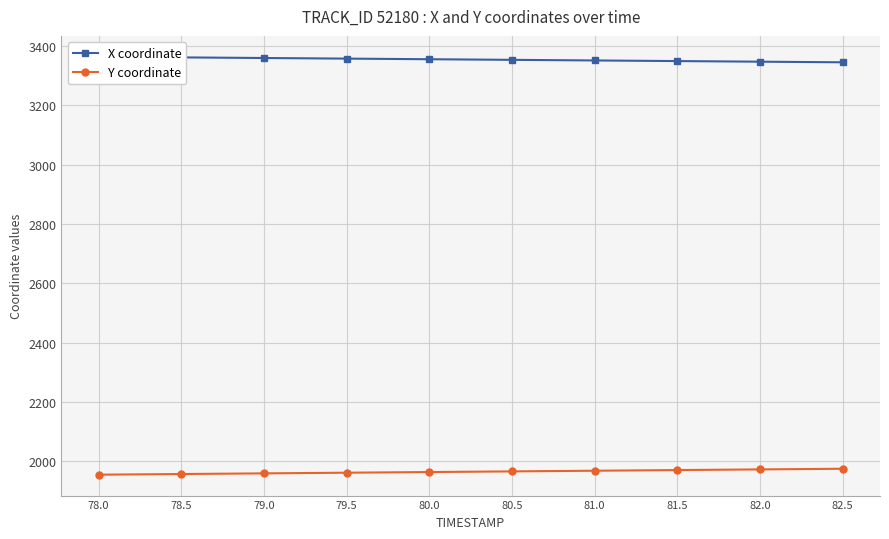

Reading left to right, list all the values displayed in this chart.

X coordinate: 3363.0	3360.9	3358.8	3356.8	3354.7	3352.7	3350.6	3348.5	3346.4	3344.4
Y coordinate: 1955.0	1957.2	1959.4	1961.7	1963.9	1966.1	1968.3	1970.5	1972.8	1975.0